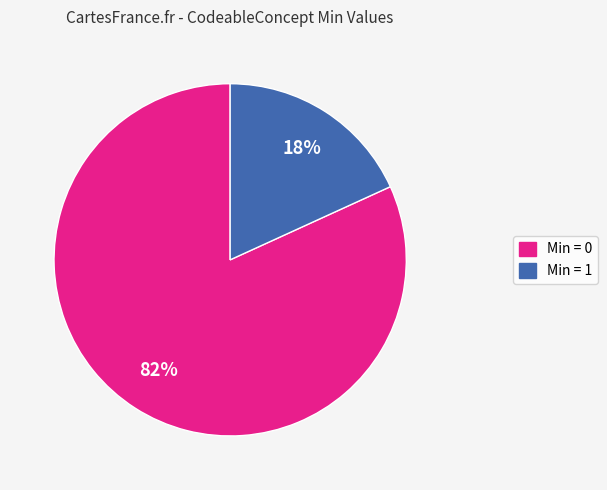

Does any single category account for the majority?

Yes